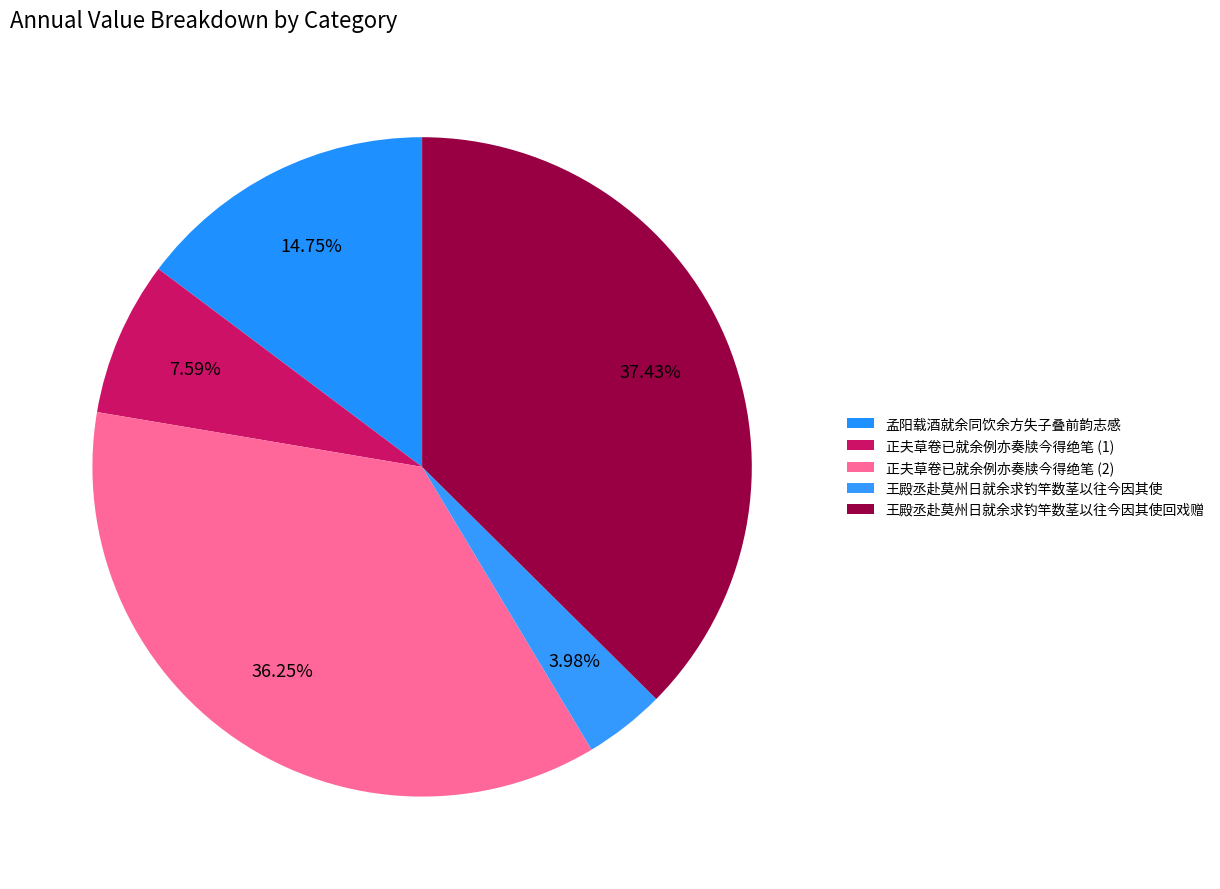

Rank the categories by value from lowest to highest.

王殿丞赴莫州日就余求钓竿数茎以往今因其使, 正夫草卷已就余例亦奏牍今得绝笔, 孟阳载酒就余同饮余方失子叠前韵志感, 正夫草卷已就余例亦奏牍今得绝笔, 王殿丞赴莫州日就余求钓竿数茎以往今因其使回戏赠